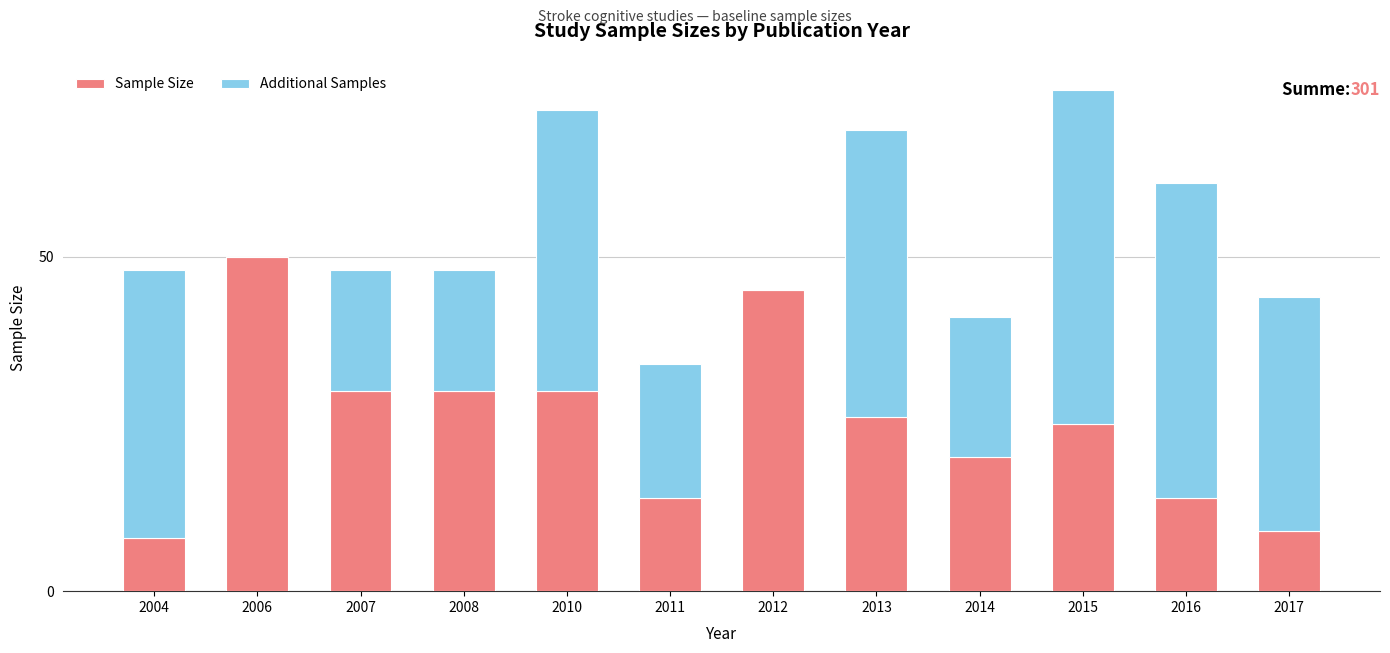

What is the sum of all Sample Size values?

301